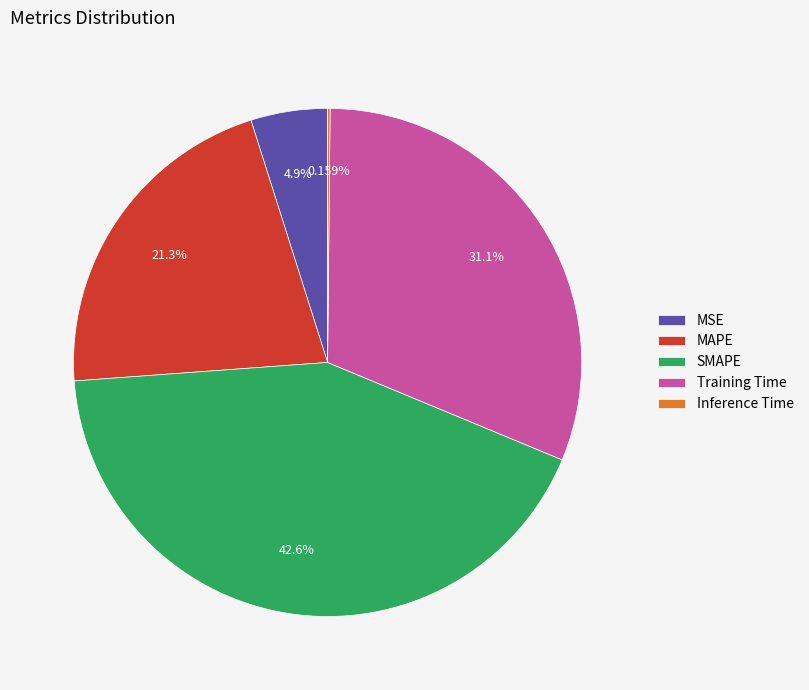

Does any single category account for the majority?

No